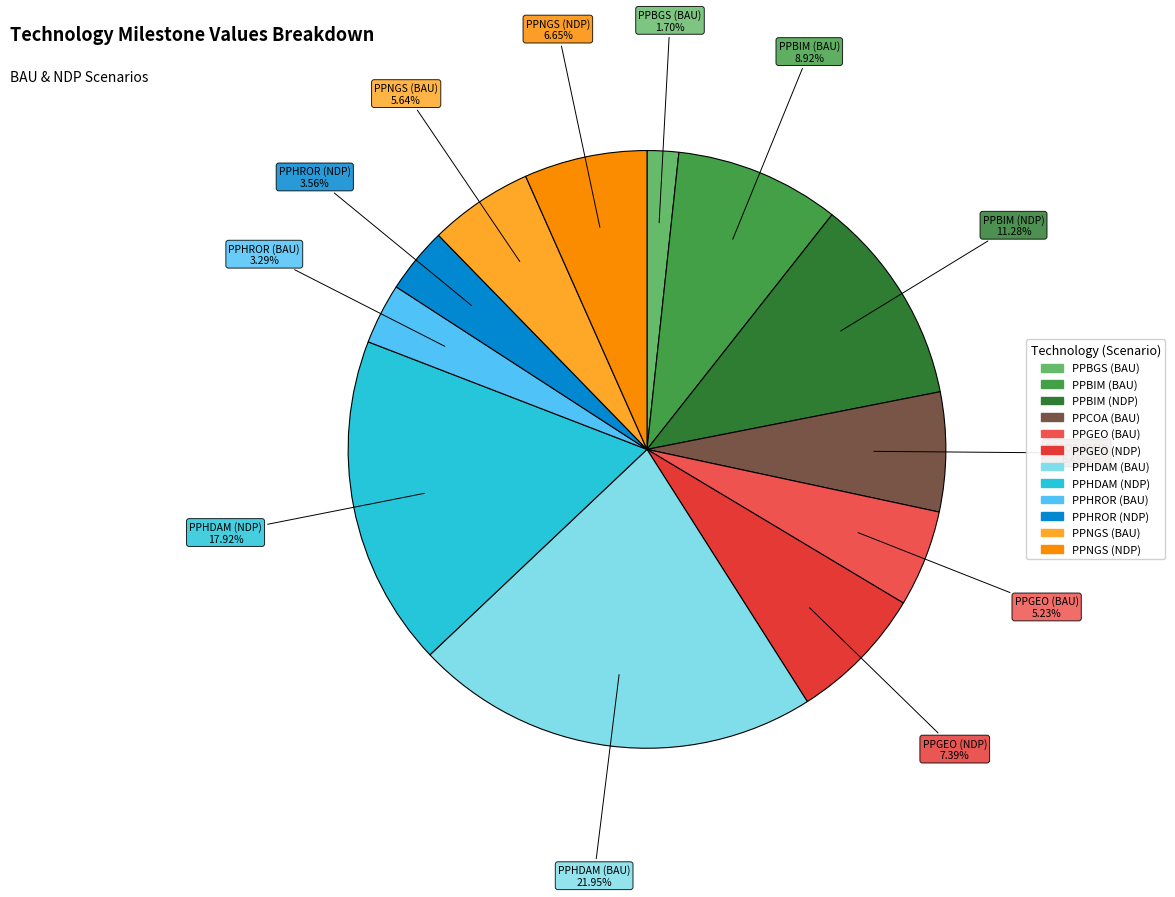

To the nearest percent, what is the difference between the largest and smallest slice percentages?

20%